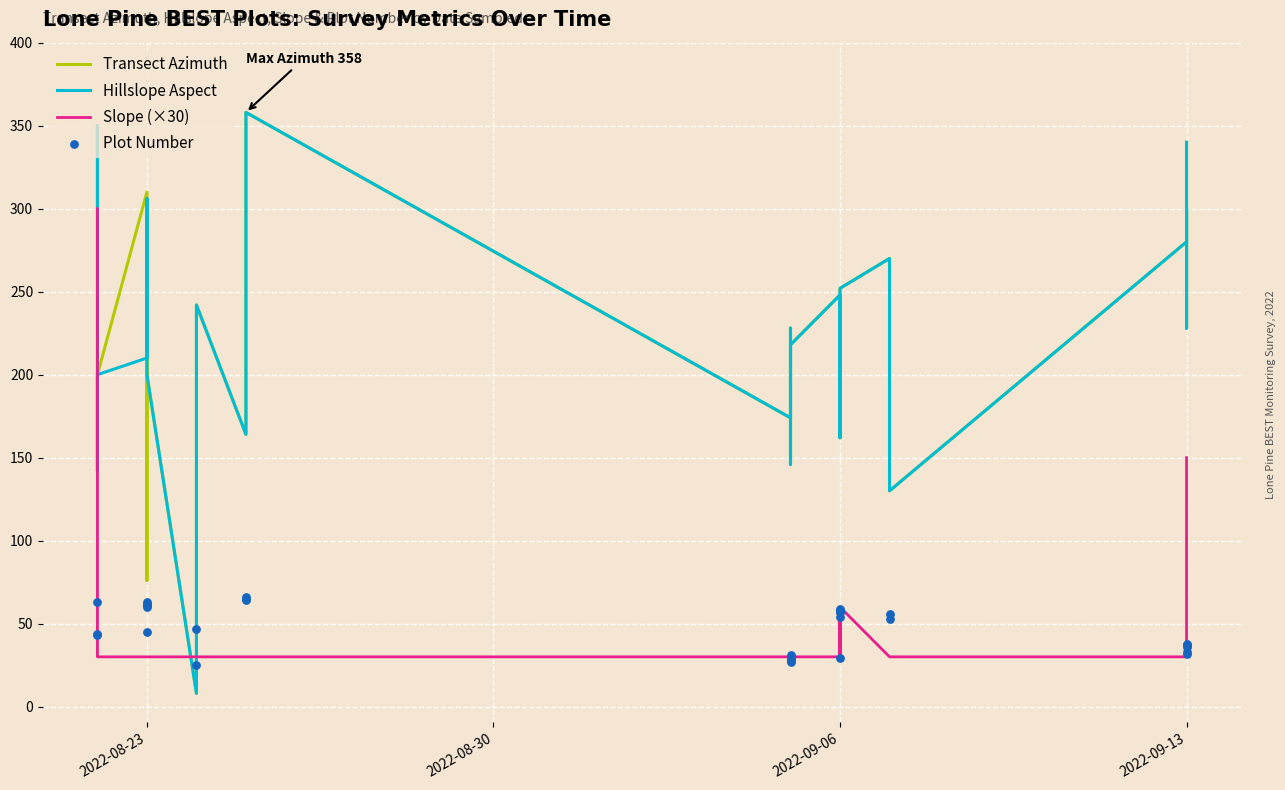

At how many categories does at least one series exceed 14?

31